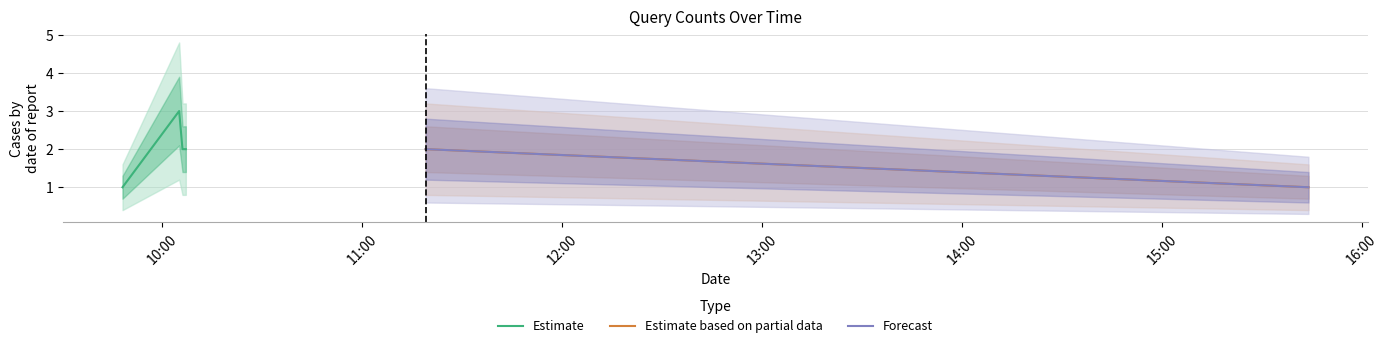

List the labels in order of value, largest first.

2019-04-12 10:05:00, 2019-04-12 10:06:00, 2019-04-12 10:07:00, 2019-04-12 11:19:00, 2019-04-12 09:48:00, 2019-04-12 15:44:00